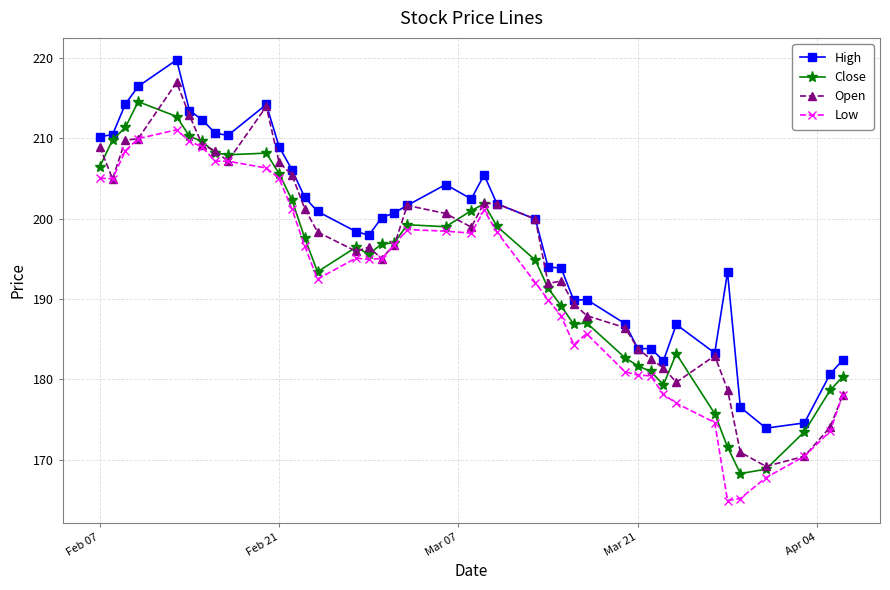

Which series has the largest total across all categories?

High